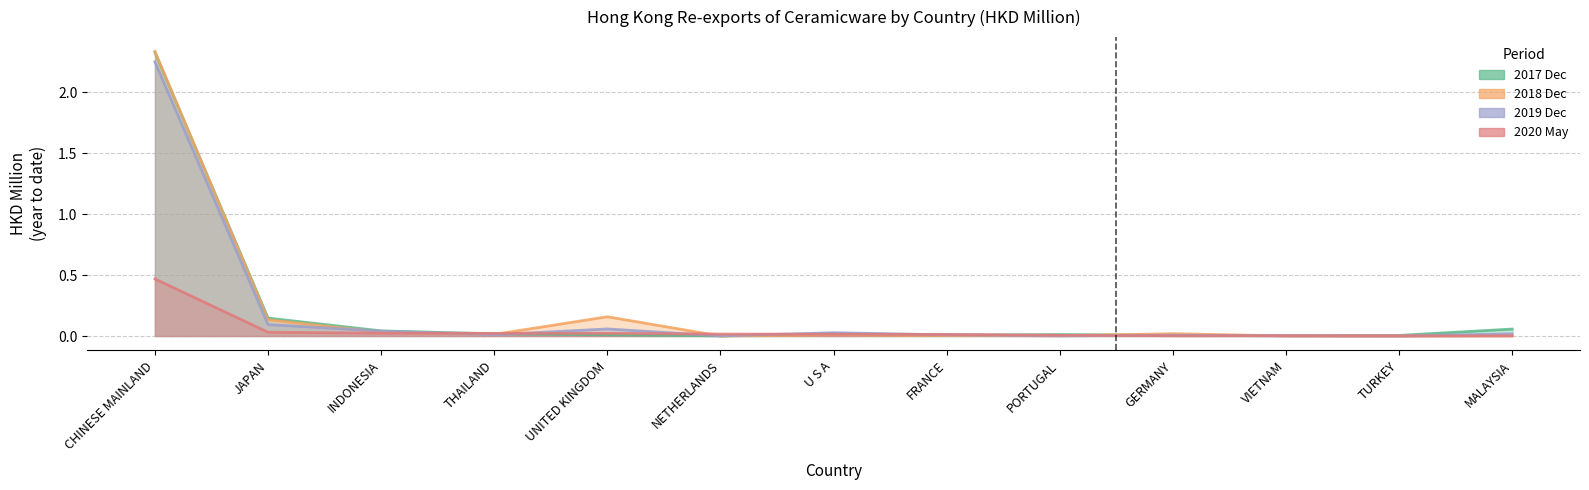

What is the label of the 6th point from the left?

NETHERLANDS